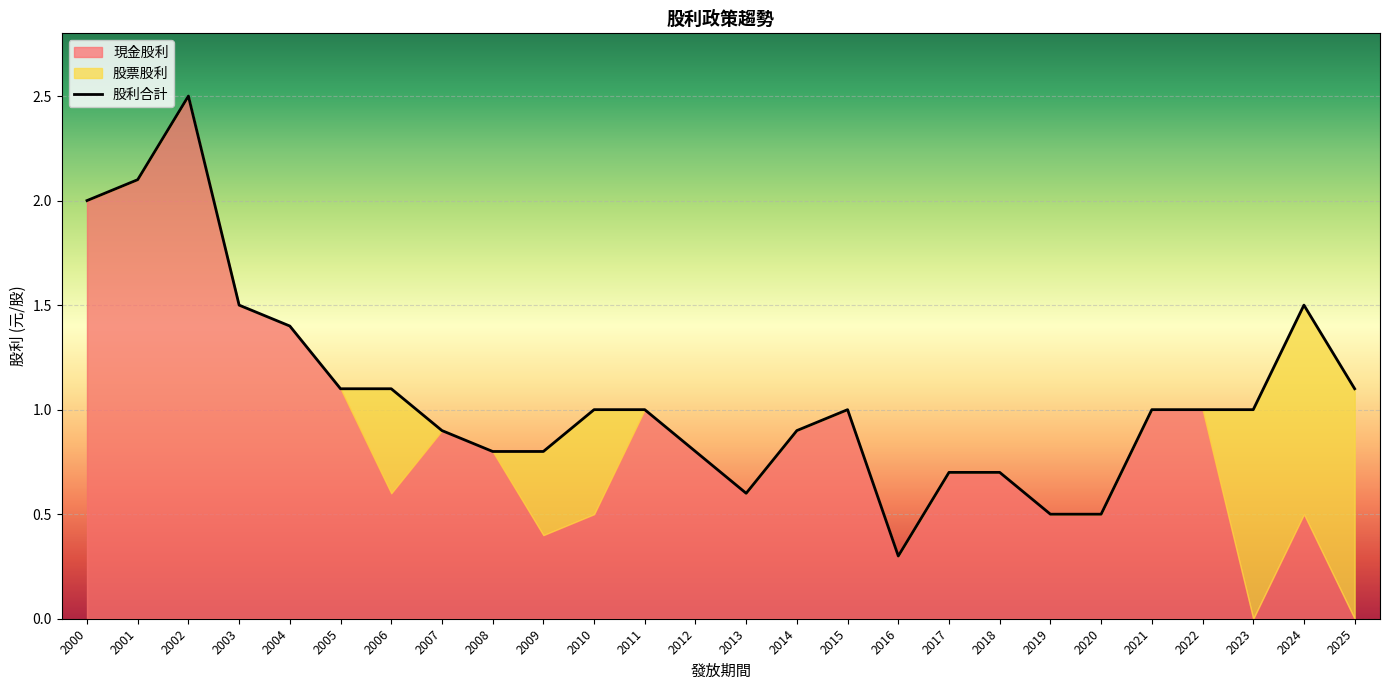

Between 2000 and 2012, which is larger?

2000